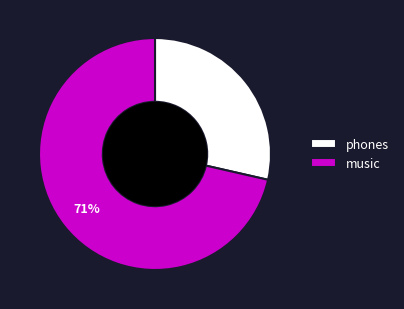

What is the smallest slice in the pie chart?

phones